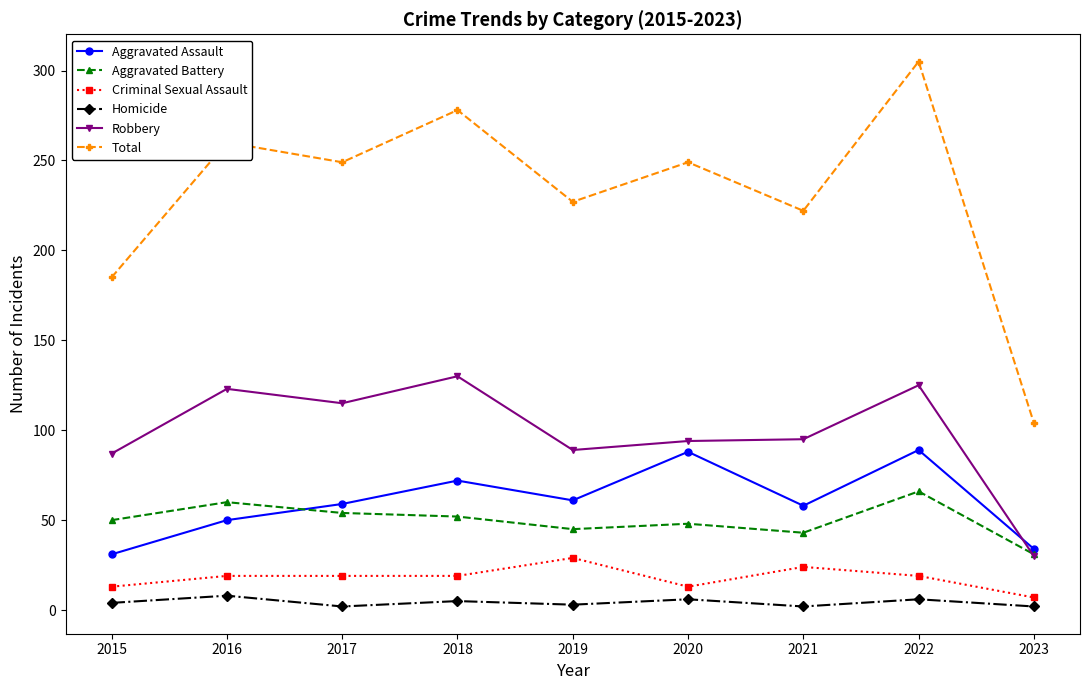

What is the average value of the Aggravated Battery series?

50